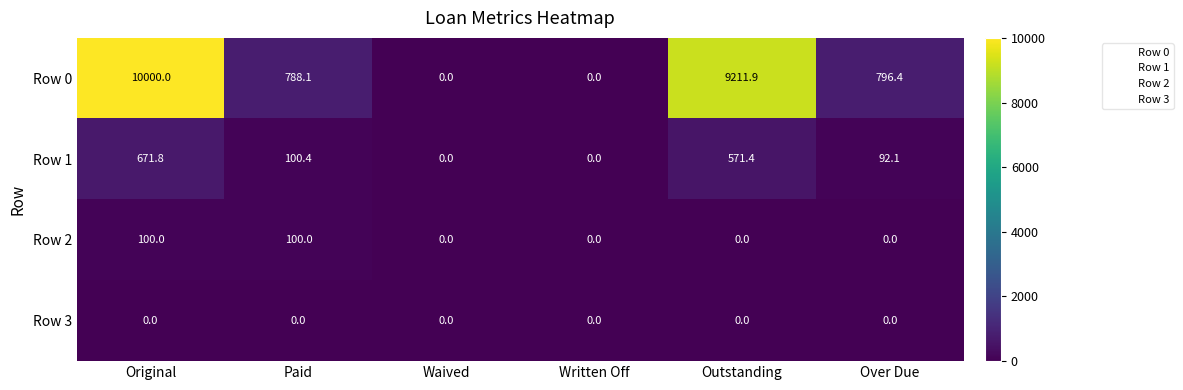

Which category has the highest value across all series?

Original